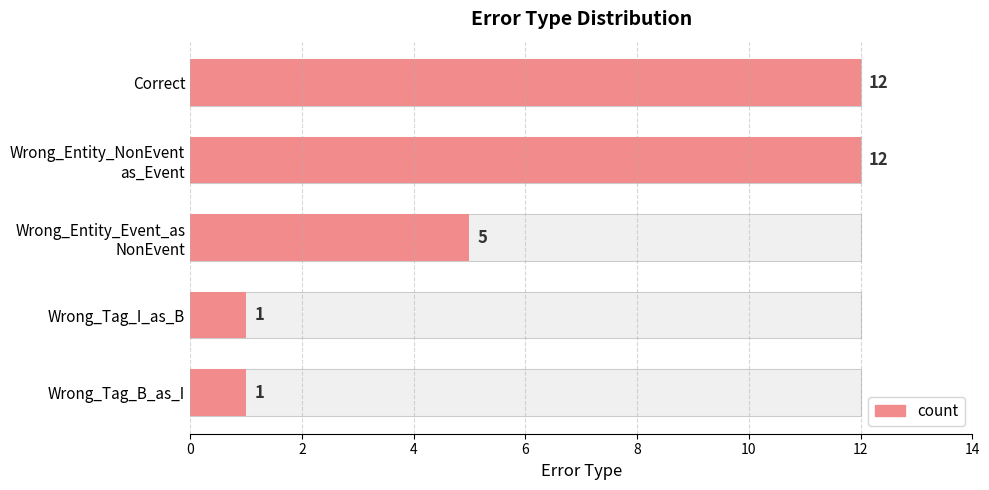

How many series are shown in this chart?

1